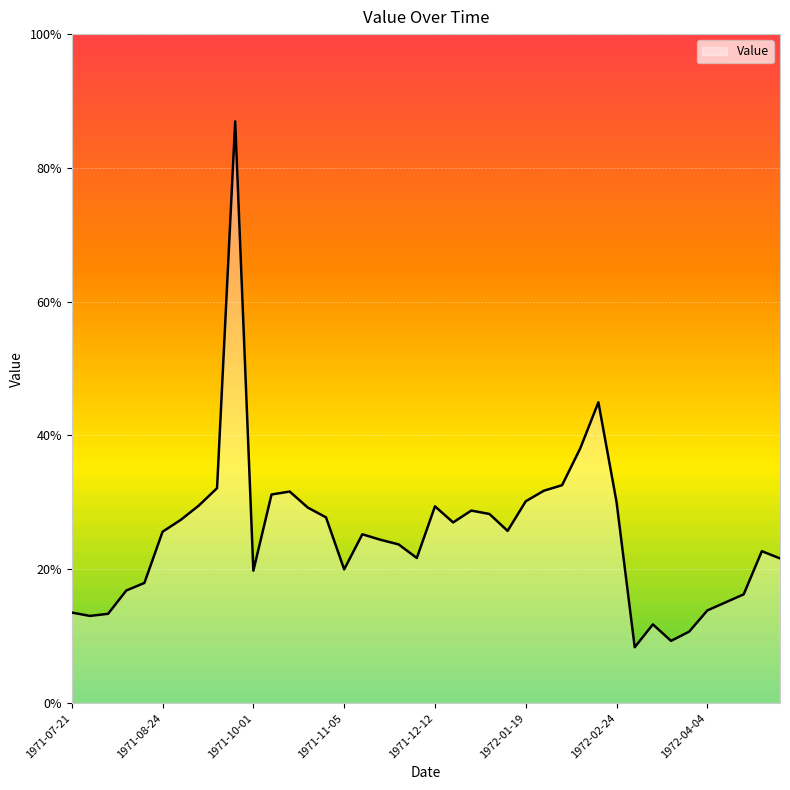

List the labels in order of value, largest first.

1971-09-24, 1972-02-16, 1972-02-11, 1972-02-04, 1971-09-17, 1972-01-26, 1971-10-15, 1971-10-08, 1972-01-19, 1972-02-24, 1971-09-10, 1971-12-12, 1971-10-22, 1971-12-29, 1972-01-05, 1971-10-29, 1971-09-01, 1971-12-22, 1972-01-12, 1971-08-24, 1971-11-12, 1971-11-24, 1971-12-01, 1972-04-19, 1971-12-08, 1972-04-26, 1971-11-05, 1971-10-01, 1971-08-17, 1971-08-11, 1972-04-13, 1972-04-06, 1972-04-04, 1971-07-21, 1971-08-04, 1971-07-27, 1972-03-08, 1972-03-22, 1972-03-15, 1972-03-02